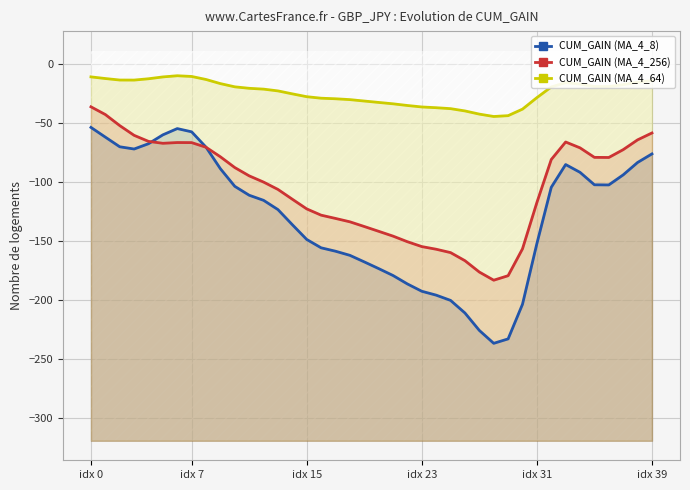

What position from the left is 34?

35